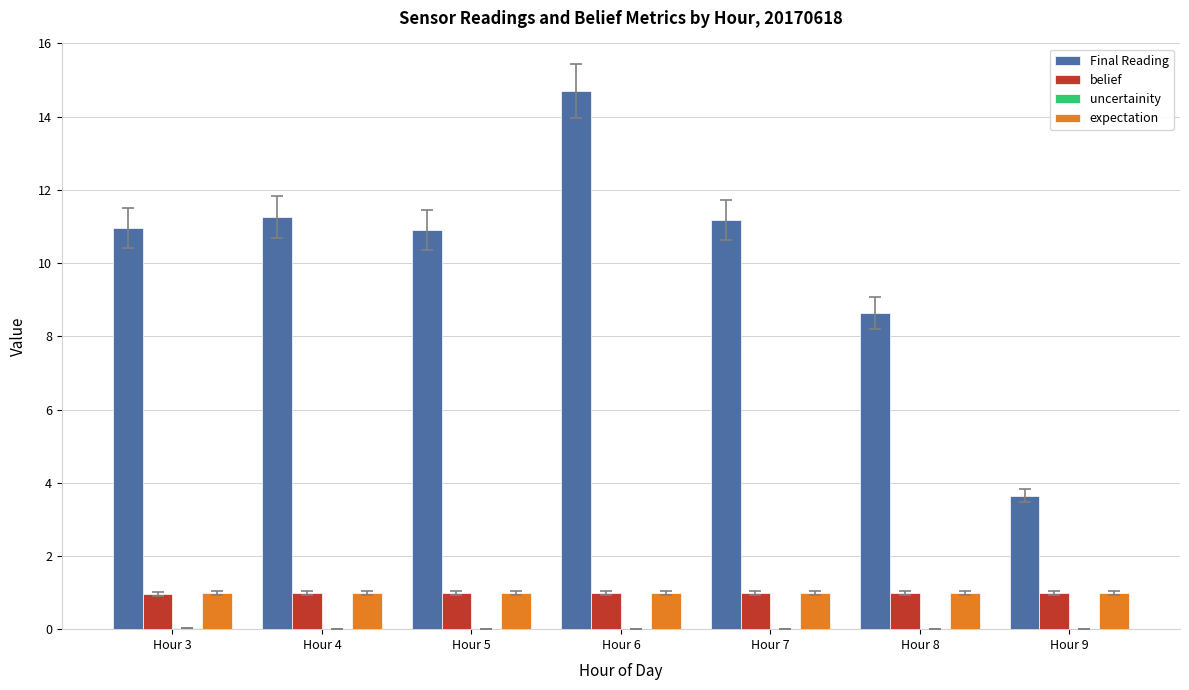

How many distinct data groups are displayed?

4